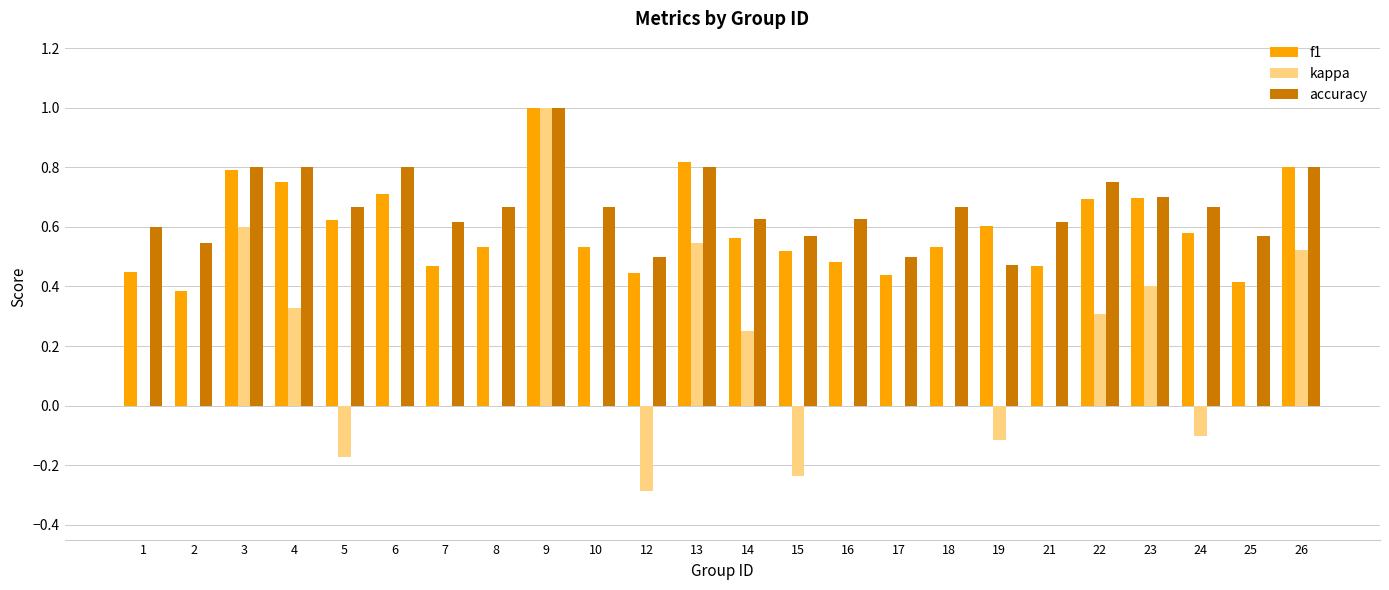

Is it true that accuracy equals 0.8 at 16?

False